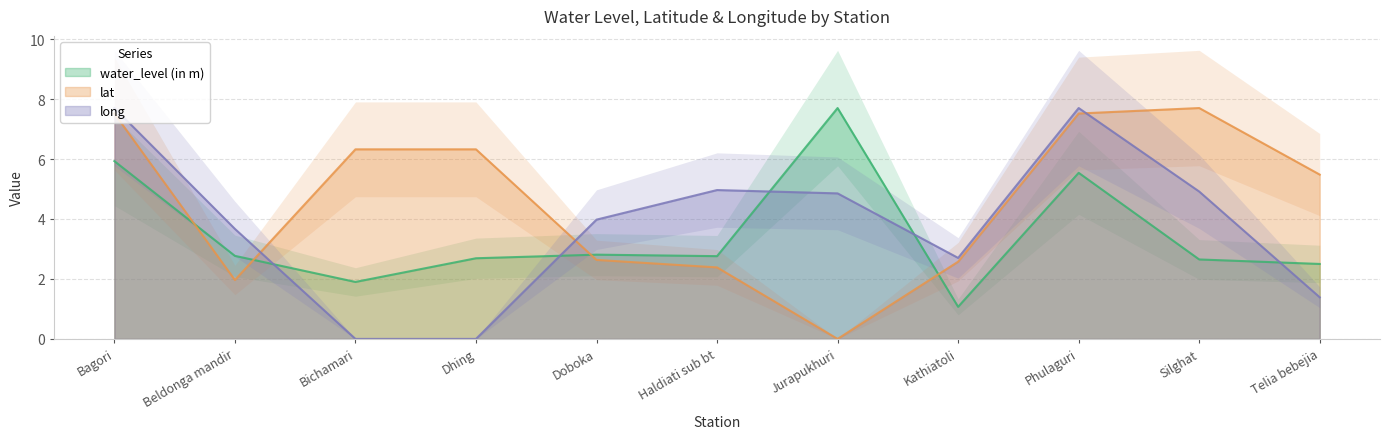

What is the spread (max minus min) of values at Beldonga mandir?

1.7